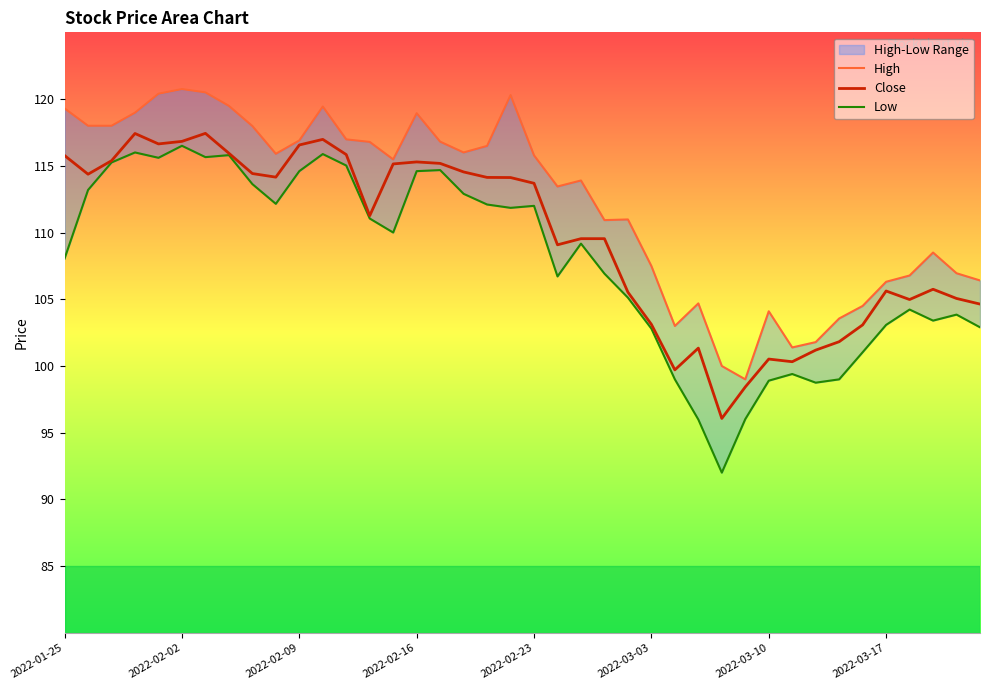

At how many categories does at least one series exceed 98?

40